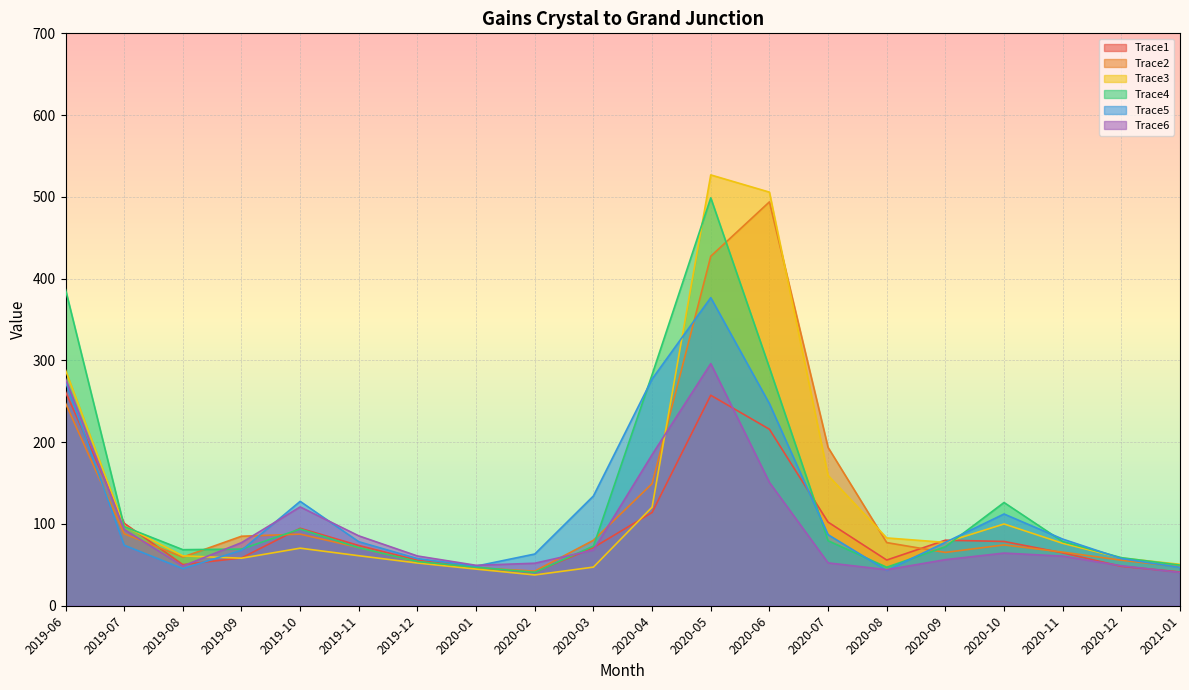

What is the total value across all series at 2020-10?

555.8